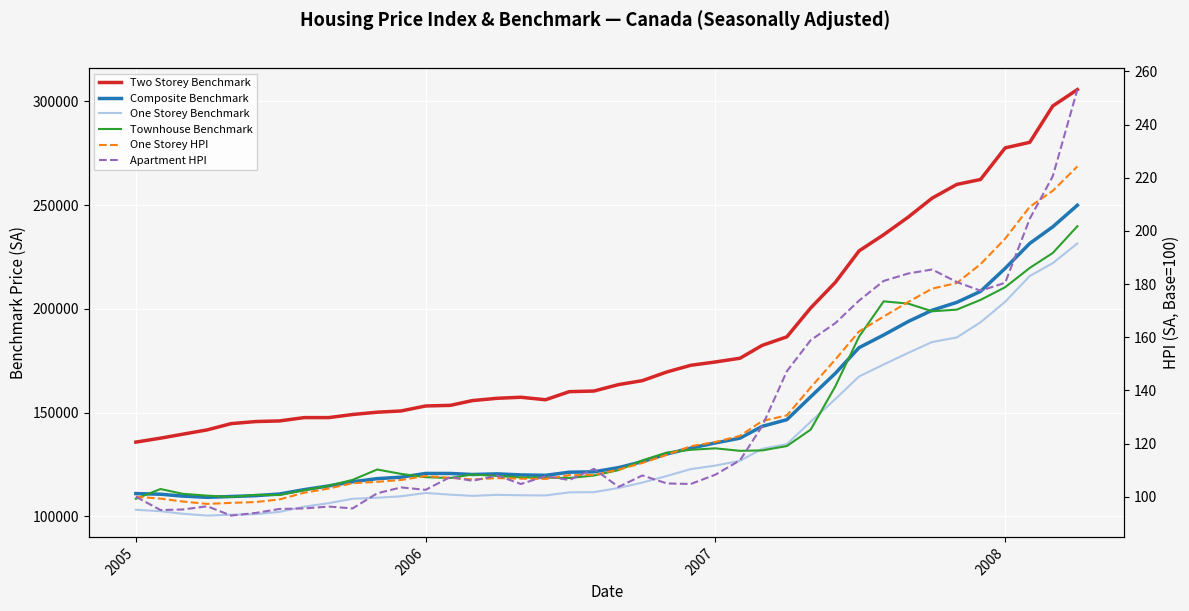

What is the minimum value for Two Storey Benchmark?

135800.0